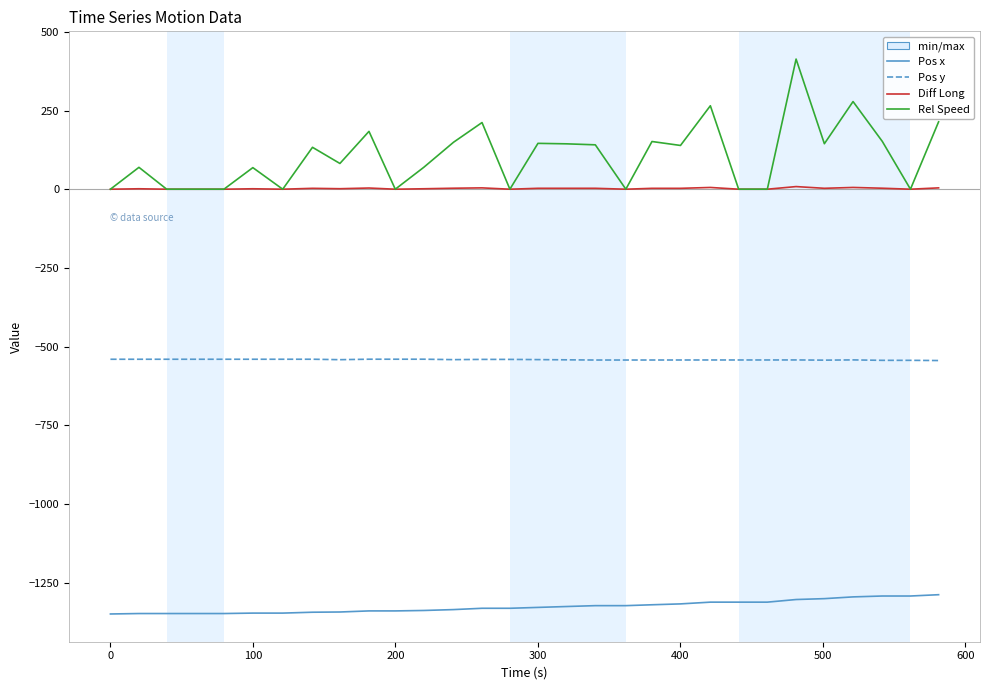

What is the maximum value shown in the chart?

413.6